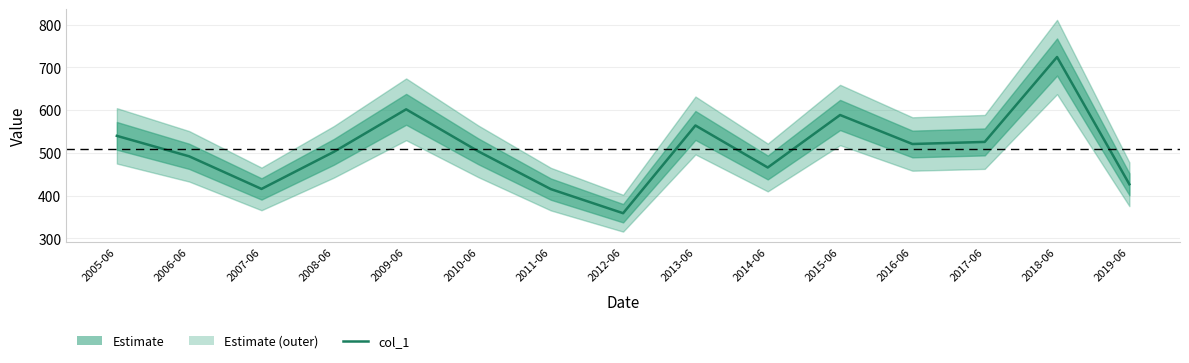

Count the number of categories in the chart.

15